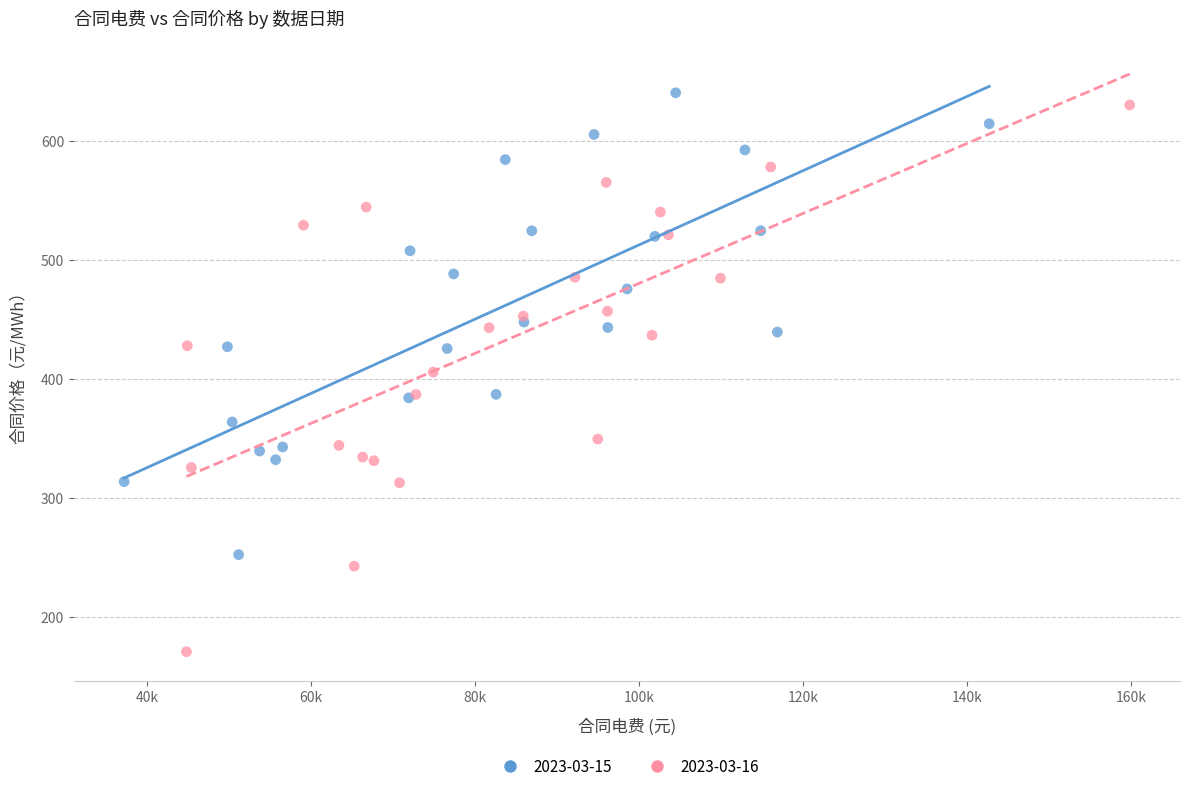

Which series reaches the minimum Y coordinate?

2023-03-16